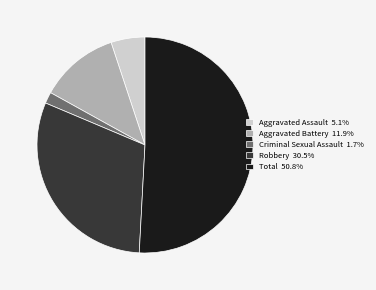

Do Robbery 30.5% and Aggravated Assault 5.1% together represent more than half of the pie?

No